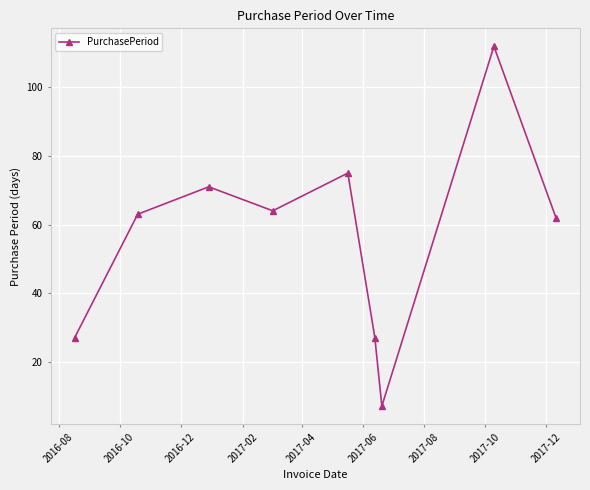

What is the difference between the maximum and second lowest values?

85